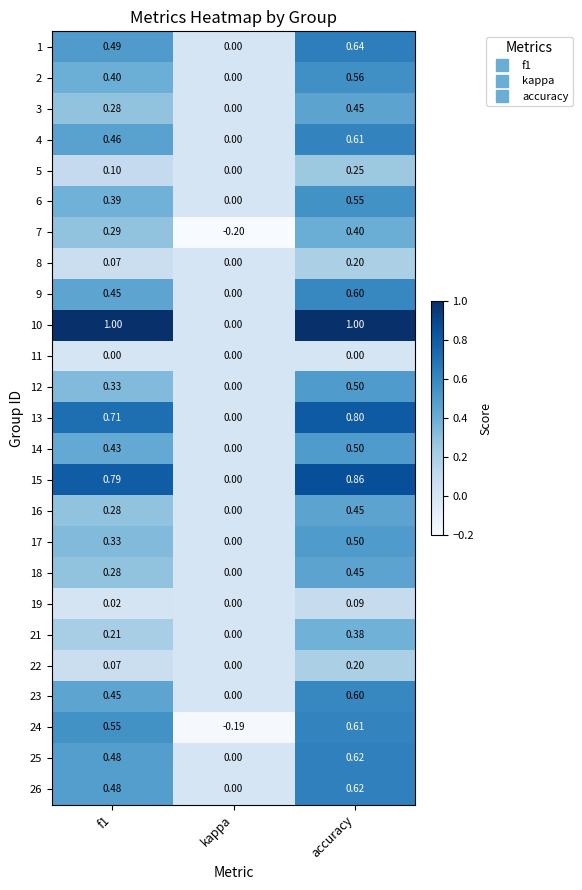

What is the difference between the highest and lowest values at kappa?

0.2